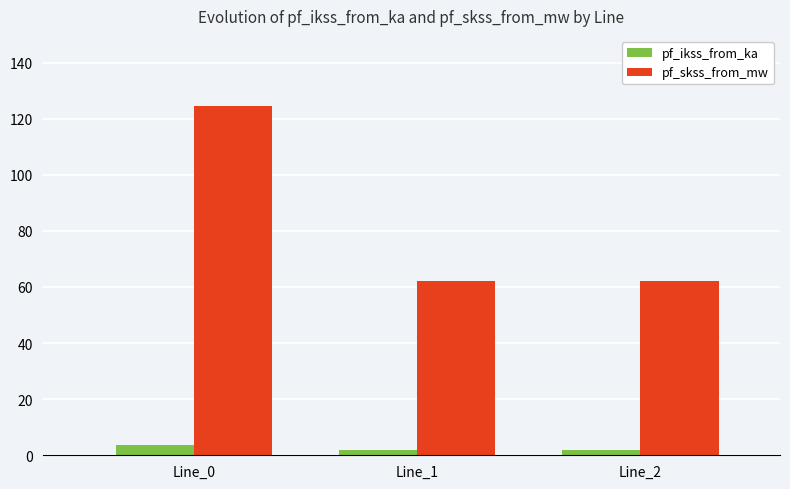

The pf_skss_from_mw series shows 62.3 at Line_1. True or false?

True